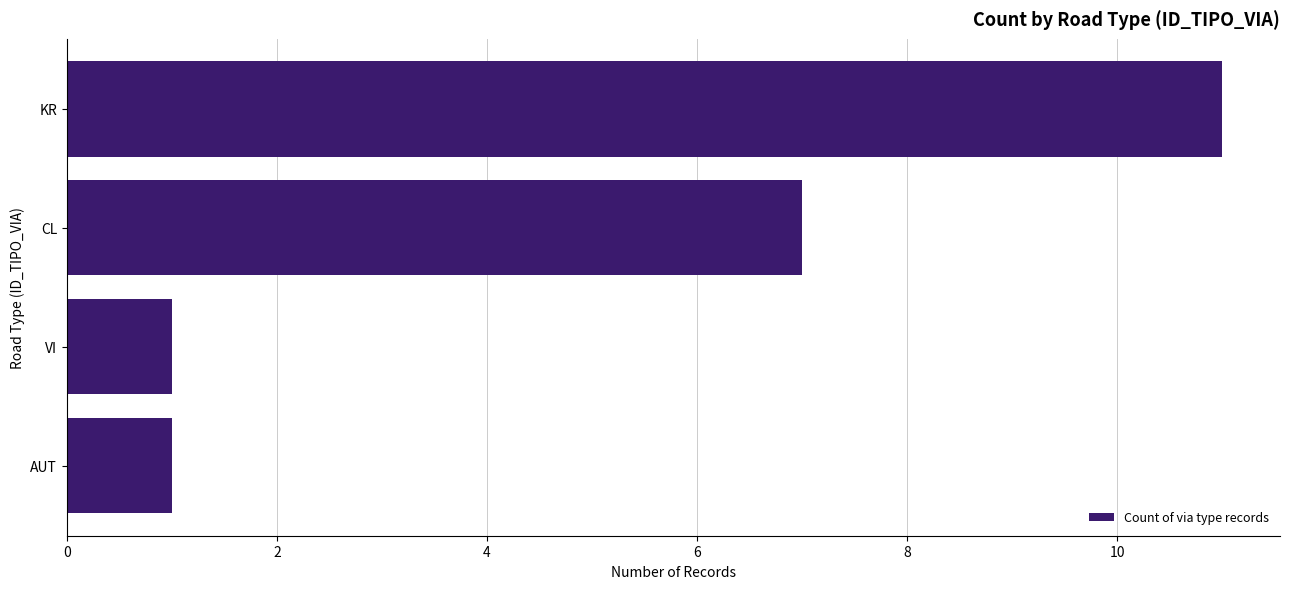

Are the bars grouped side by side (vs. stacked)?

No